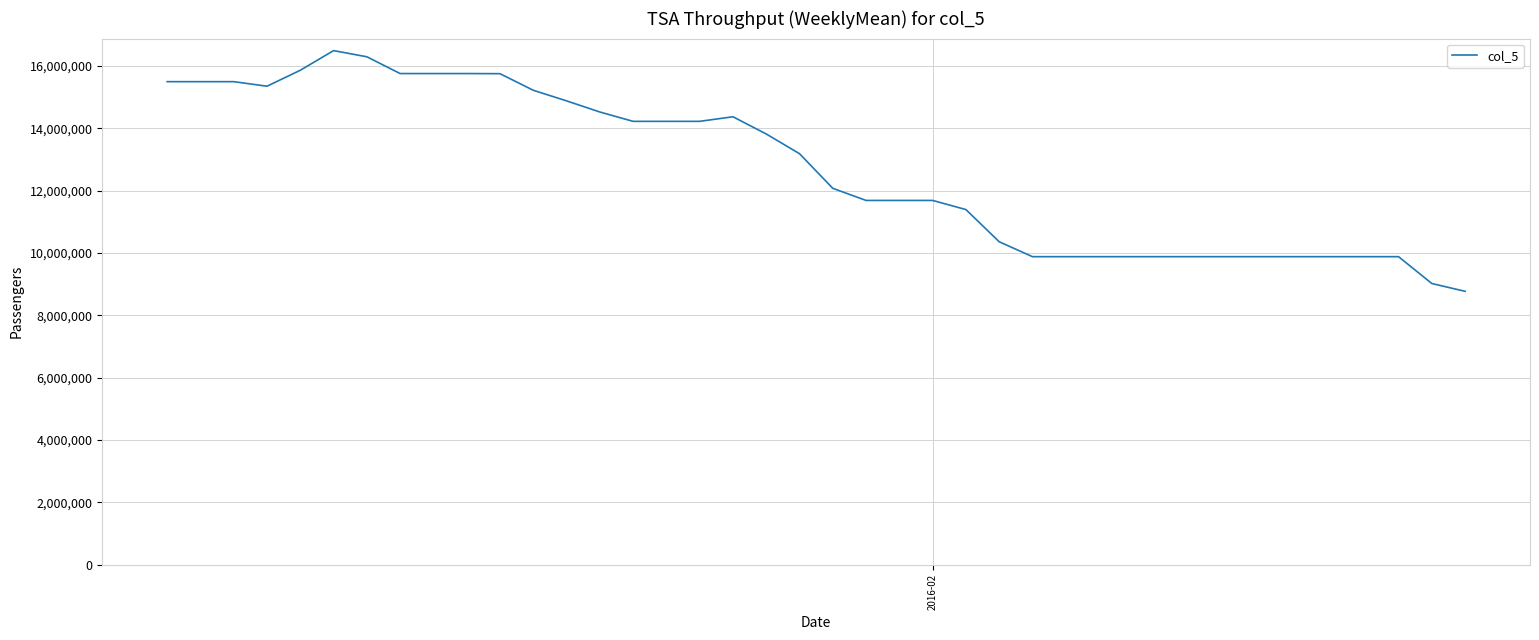

What is the greatest value displayed?

16487699